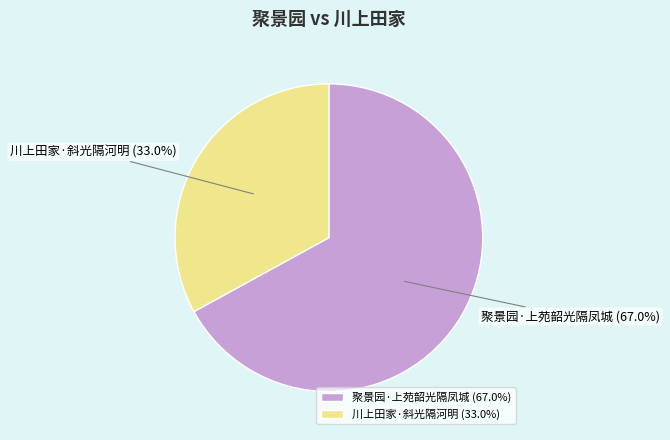

To the nearest percent, what portion does 川上田家·斜光隔河明 represent?

33%